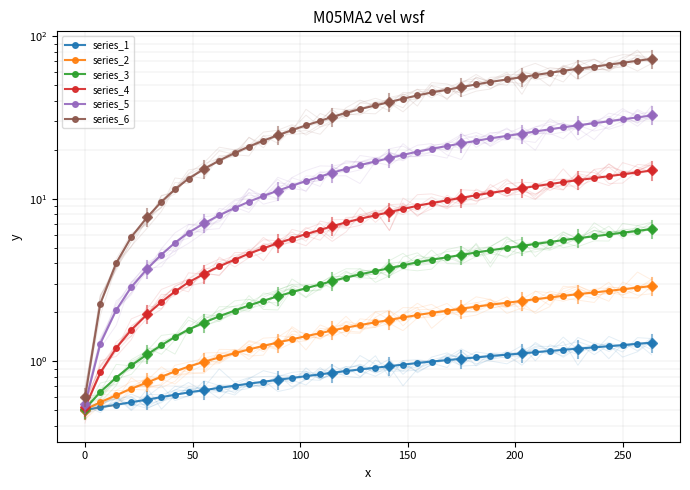

True or false: series_2 and series_6 cross at least once.

False